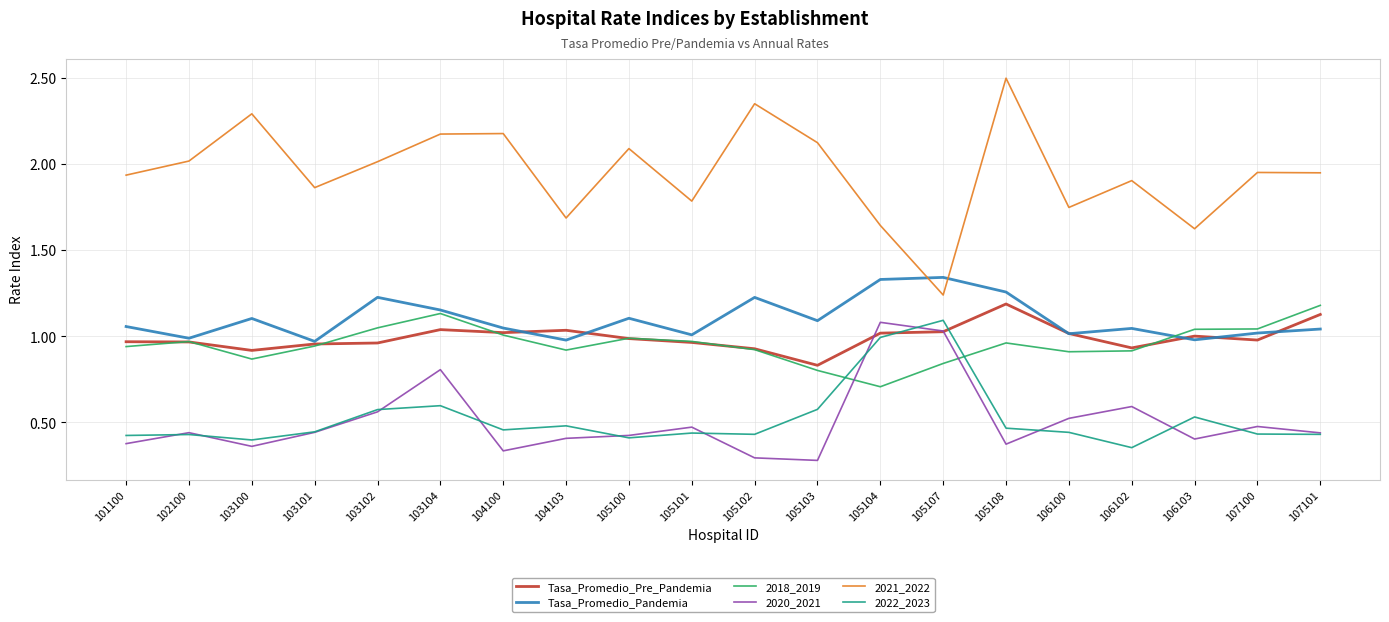

What is the difference between the highest and lowest values at 106102?

1.5